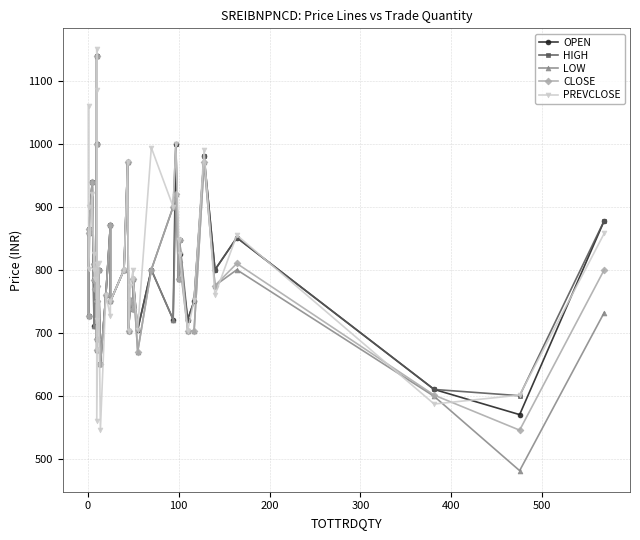

Which series ends up on top after the final intersection of PREVCLOSE and OPEN?

OPEN